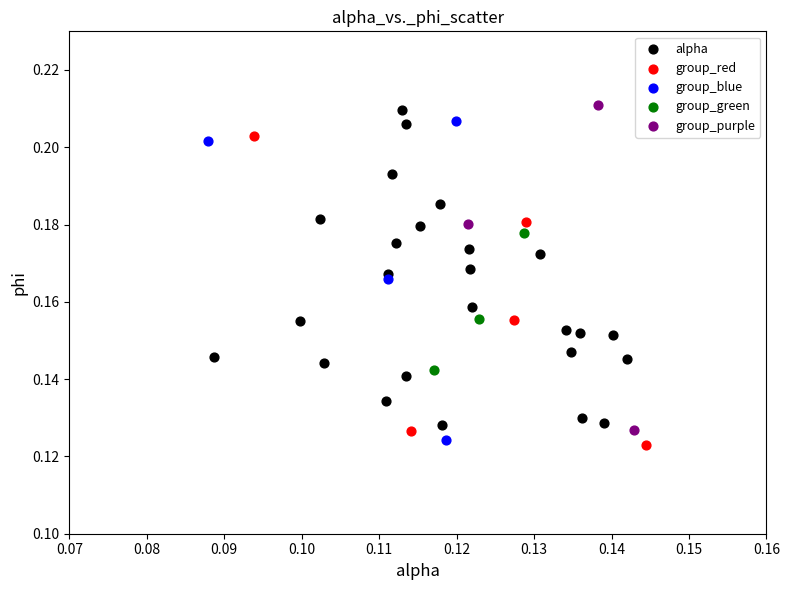

What are all the series names shown in the legend?

alpha, group_red, group_blue, group_green, group_purple